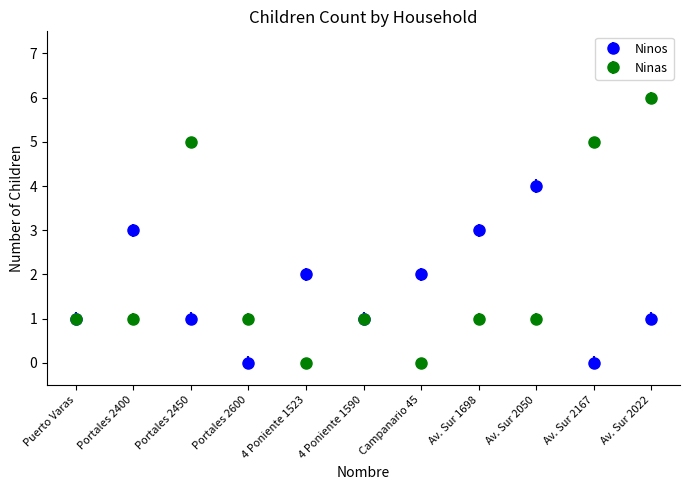

Which series changed the most between Portales 2450 and Av. Sur 2022?

Ninas